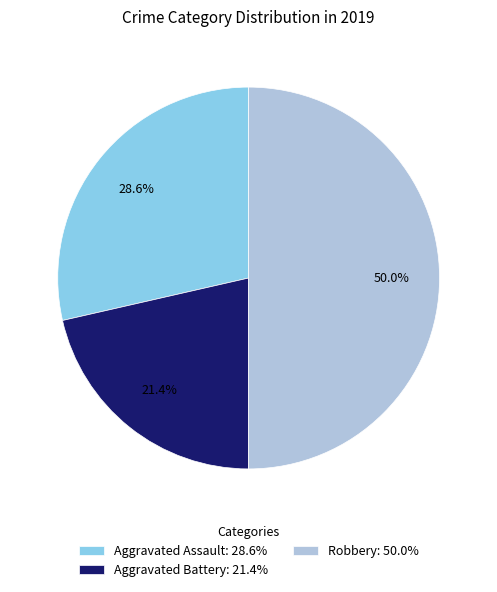

Does Aggravated Battery: 21.4% represent more than half of the total?

No